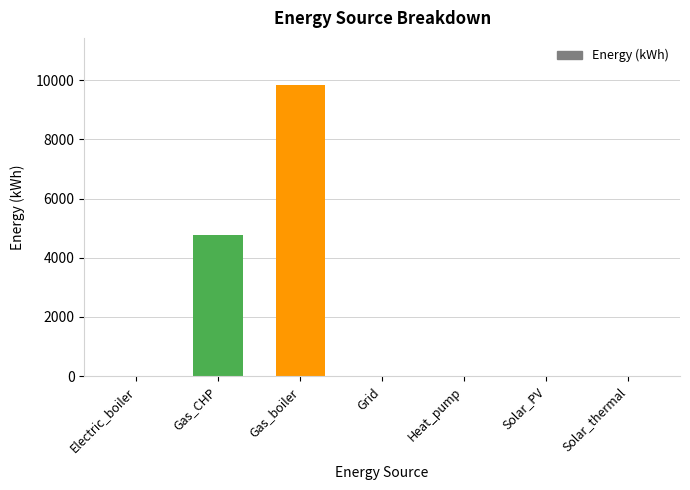

Which has a higher value, Gas_CHP or Solar_PV?

Gas_CHP